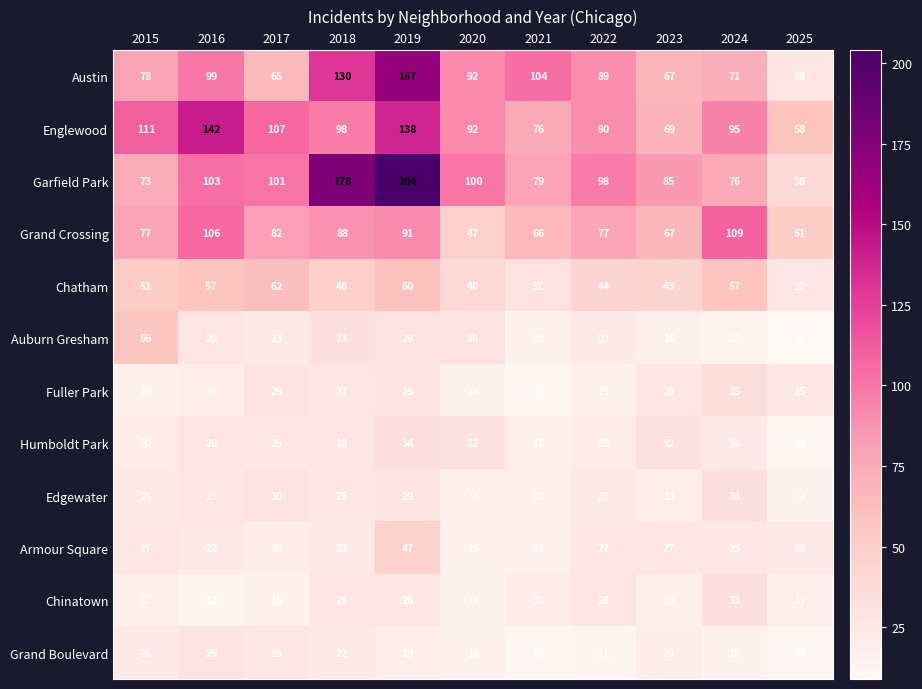

Is the value of Armour Square at 2022 greater than the value of Englewood at 2023?

No